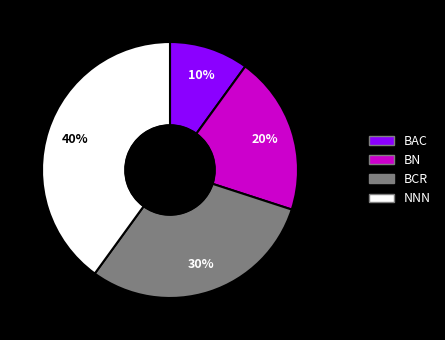

Between NNN and BN, which is larger?

NNN